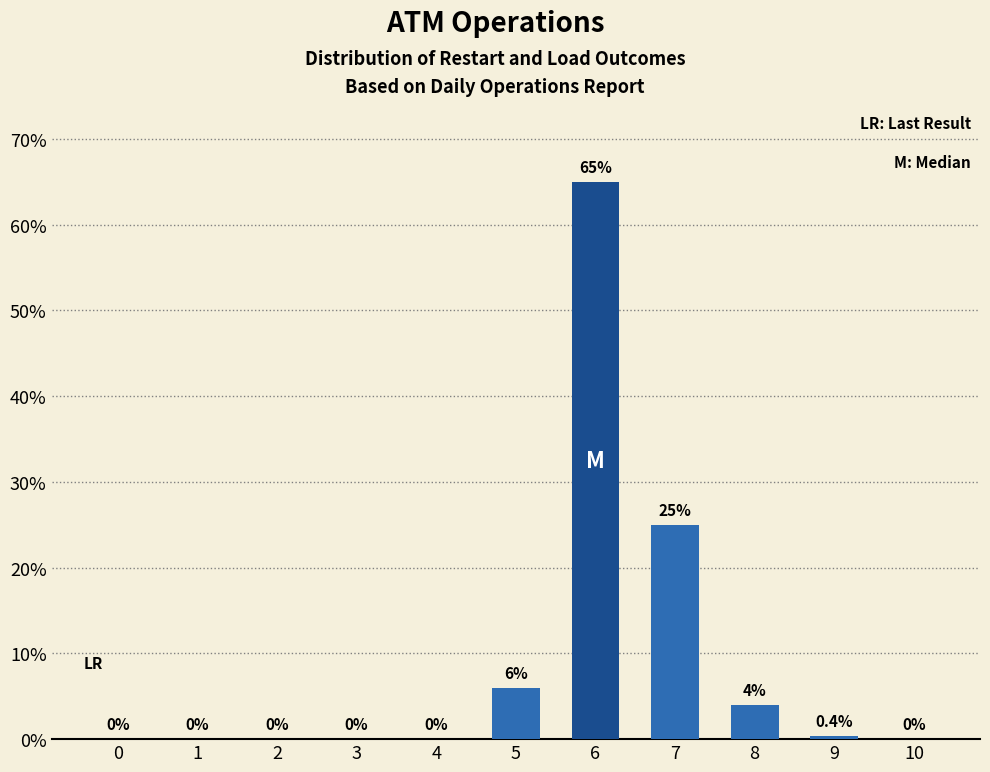

What is the sum of all values?

100.4